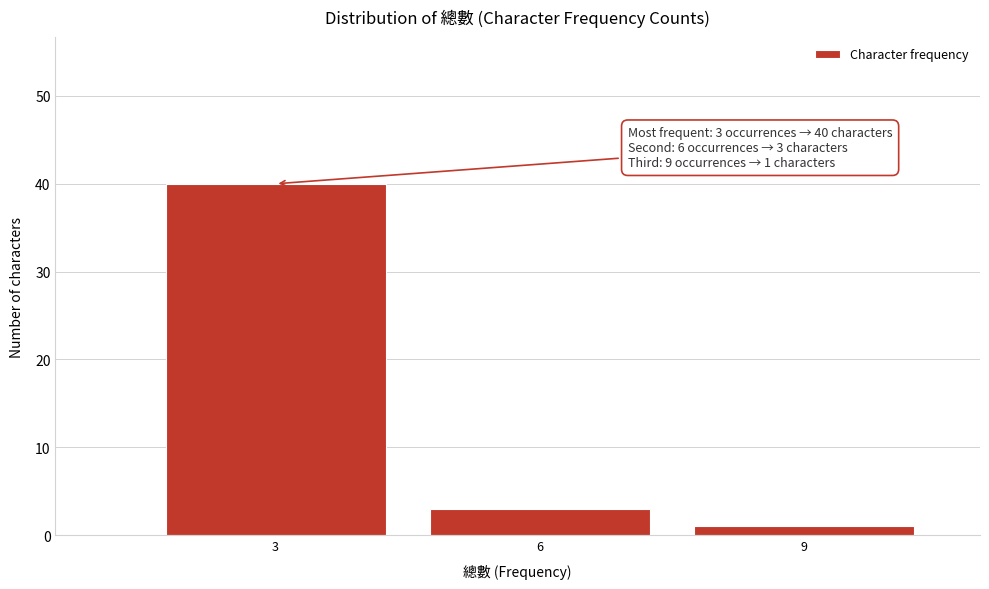

Reading left to right, what are all the values shown in this chart?

40	3	1